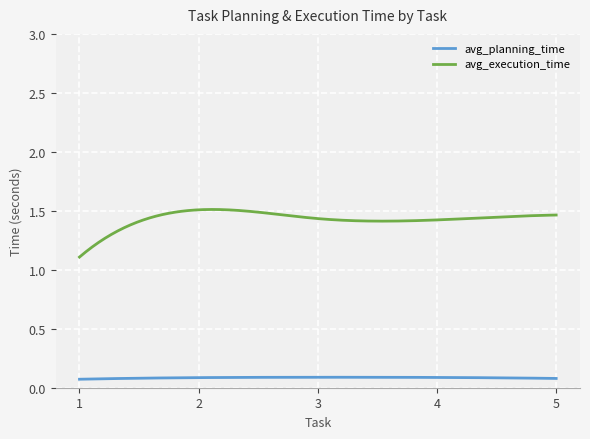

List the series in order of their overall mean, lowest first.

avg_planning_time, avg_execution_time